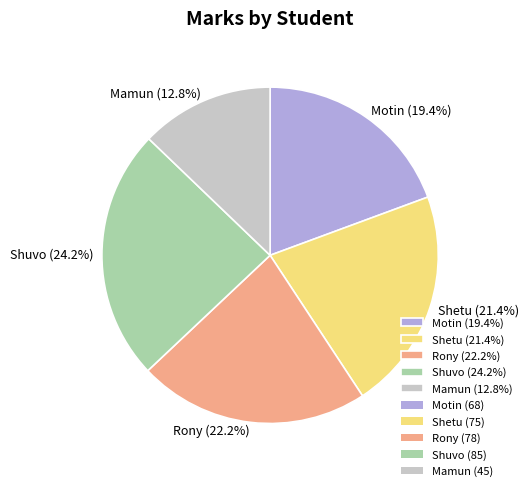

To the nearest percent, what is the difference between the largest and smallest slice percentages?

11%